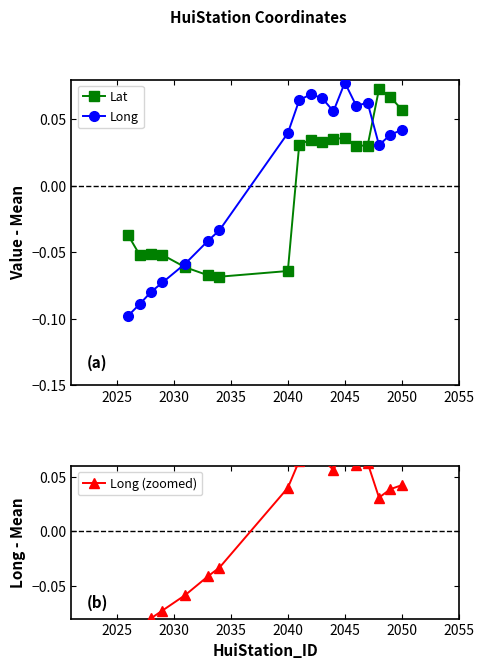

What is the difference between the maximum and second lowest values in the Long (zoomed) series?

0.2